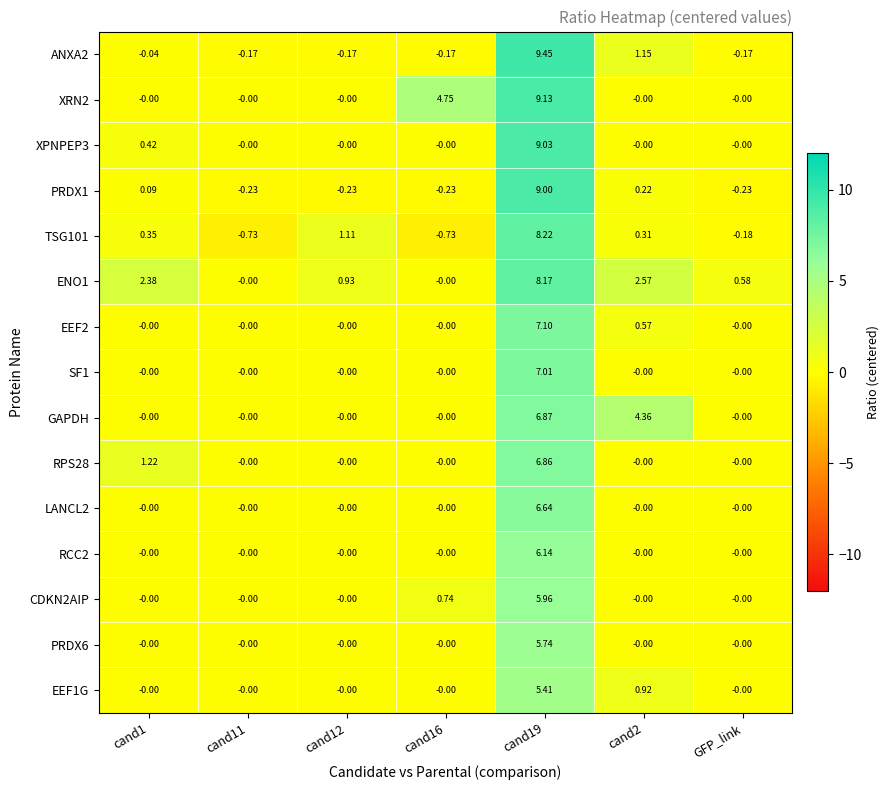

Is the value of ANXA2 at GFP_link greater than the value of RPS28 at cand2?

No